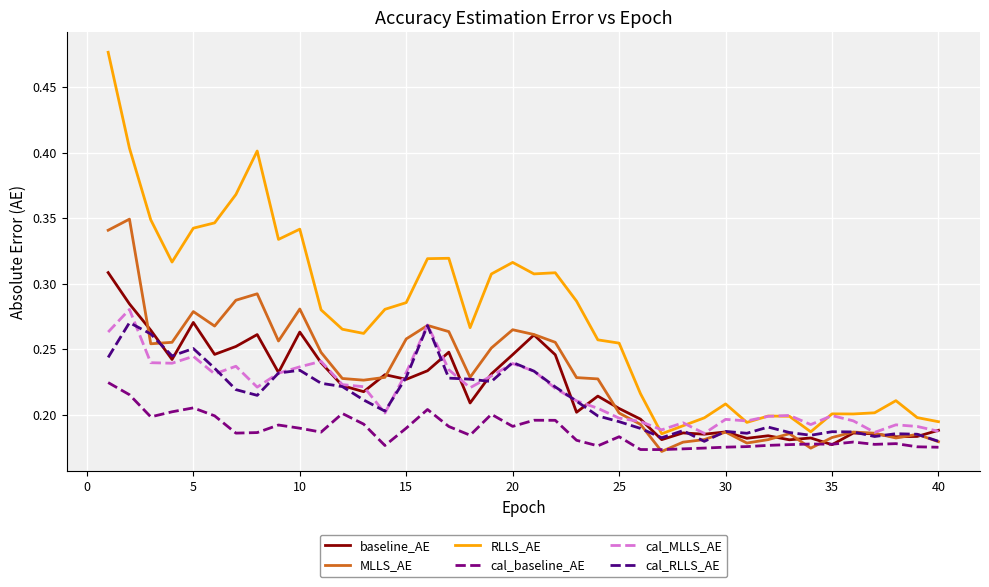

True or false: RLLS_AE and cal_baseline_AE intersect in this chart.

False